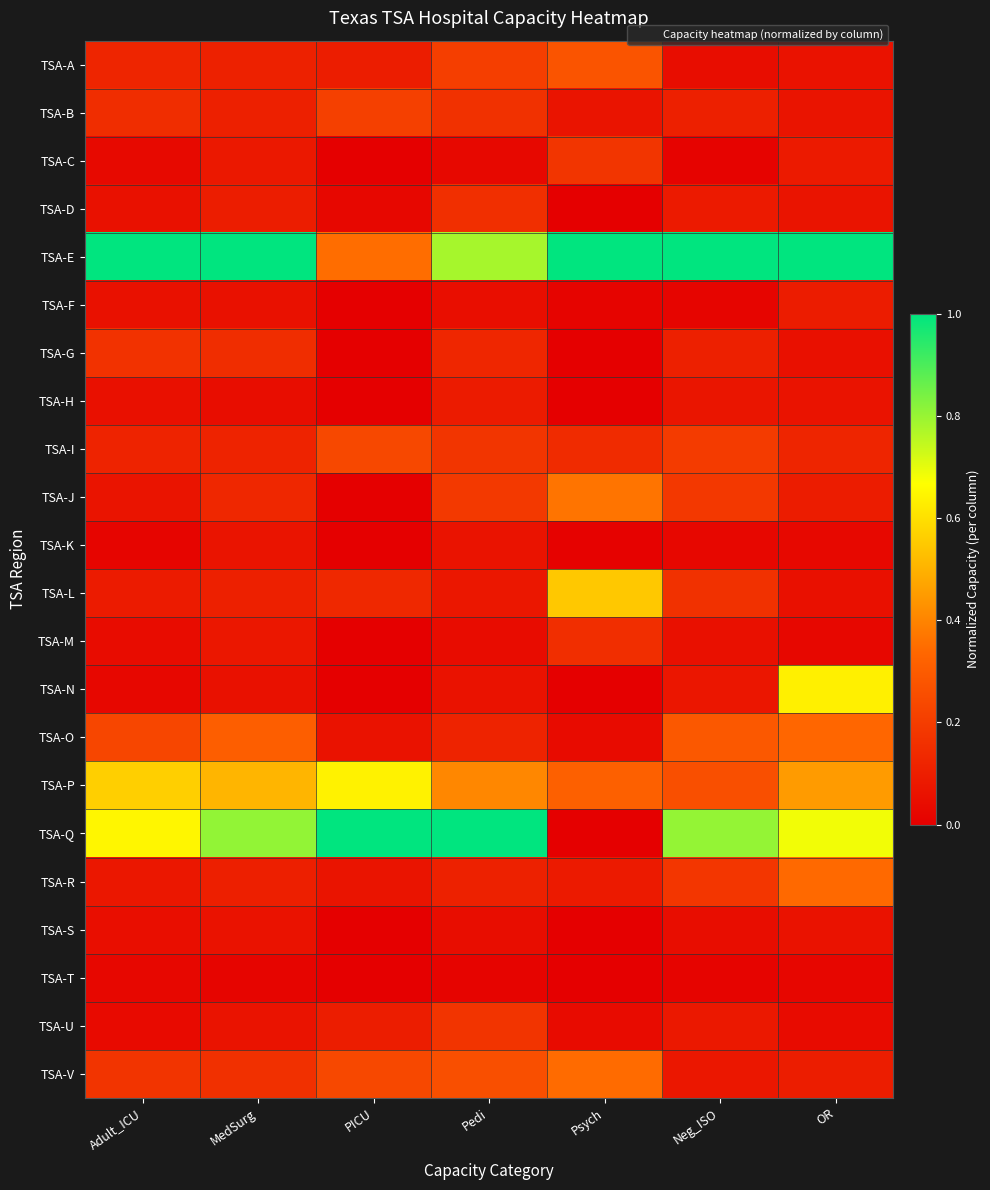

Which series has the widest spread of values?

TSA-Q